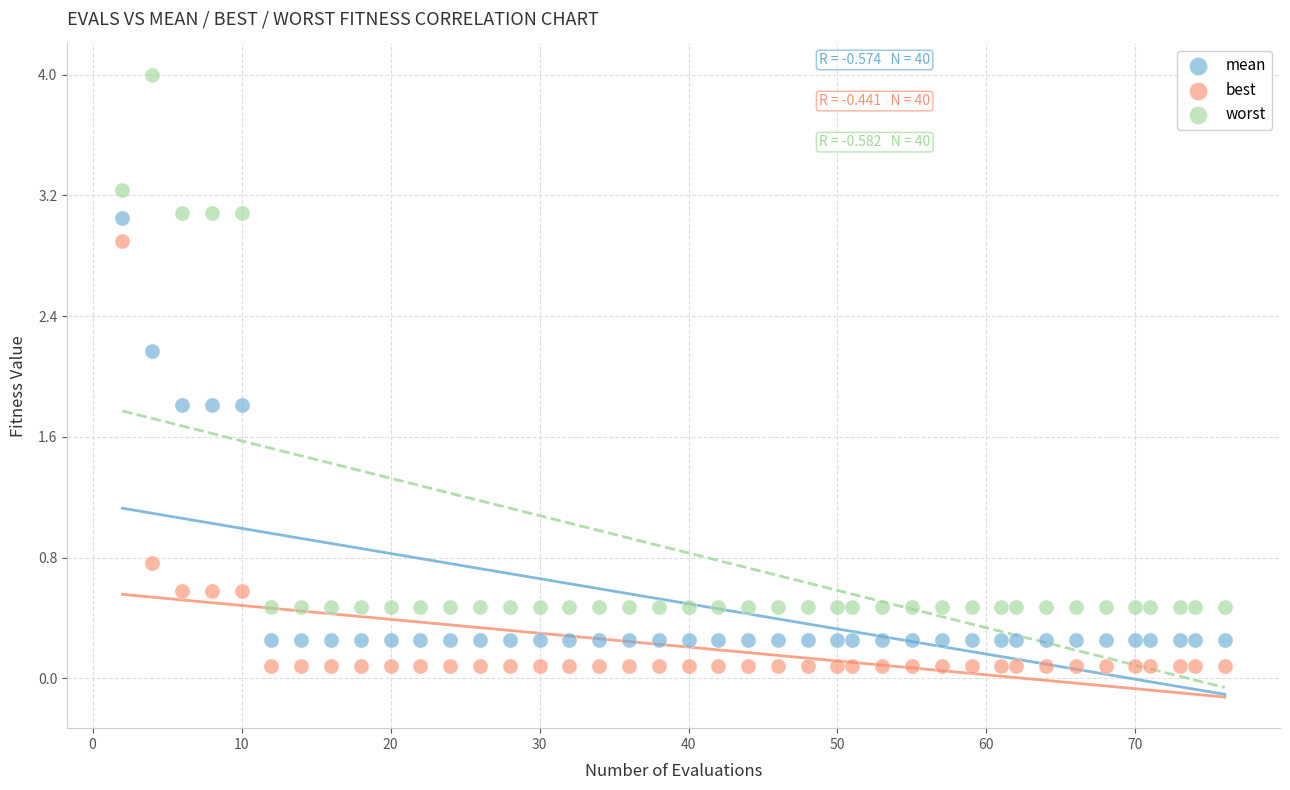

In the mean series, what Y value is closest to 1?

0.3